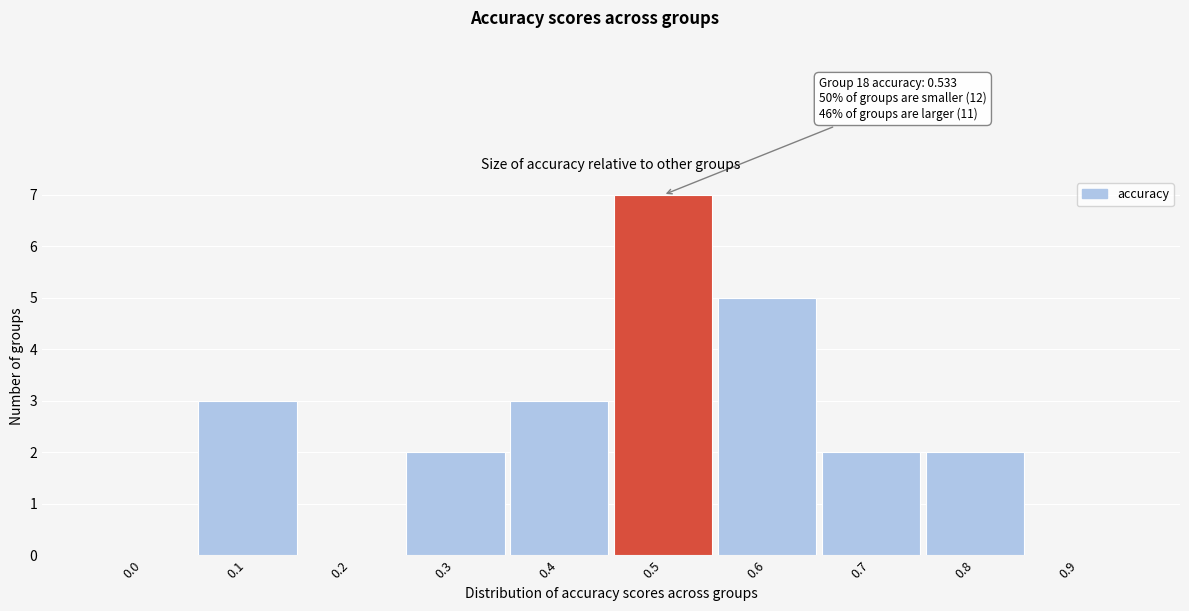

Reading left to right, transcribe all the data shown in this chart.

0.0=0	0.1=3	0.2=0	0.3=2	0.4=3	0.5=7	0.6=5	0.7=2	0.8=2	0.9=0